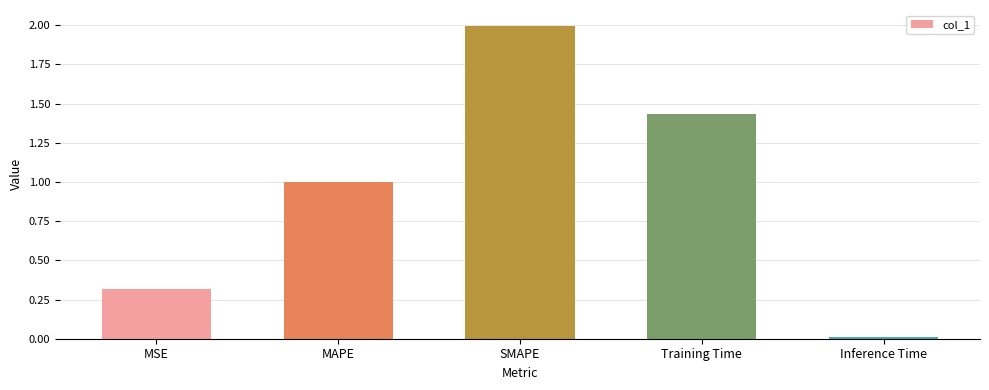

The chart shows a value of 0.0 at Inference Time. True or false?

True